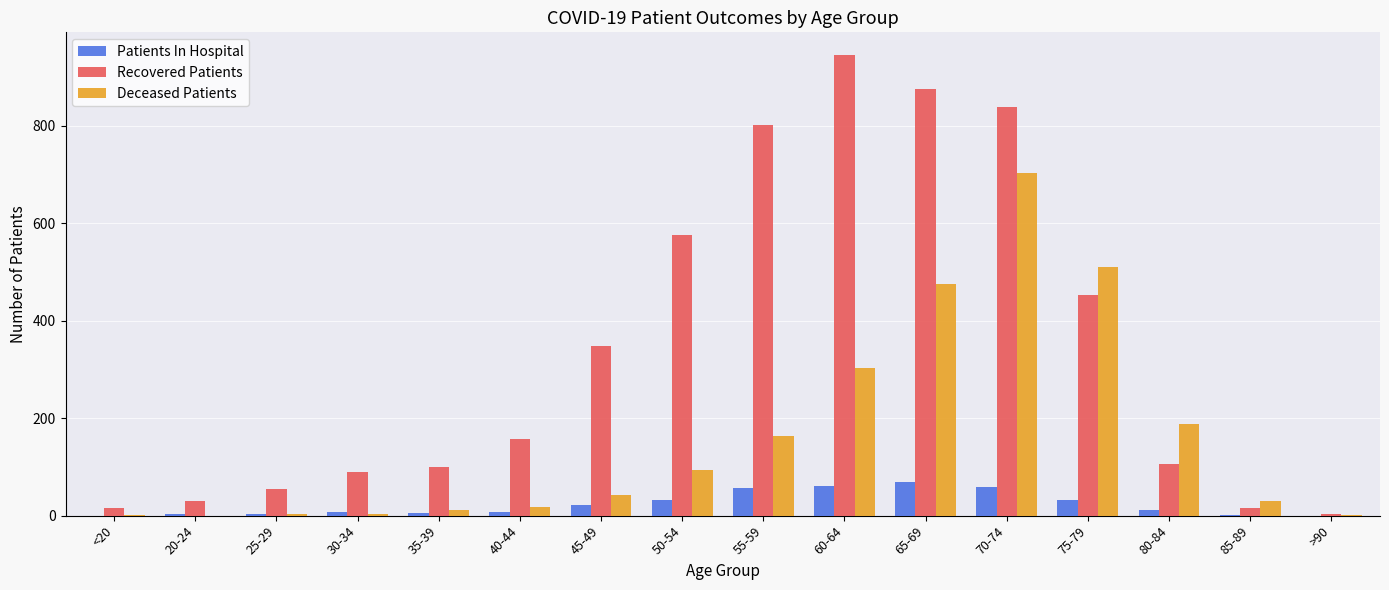

The value of Recovered Patients at 50-54 is 797. True or false?

False